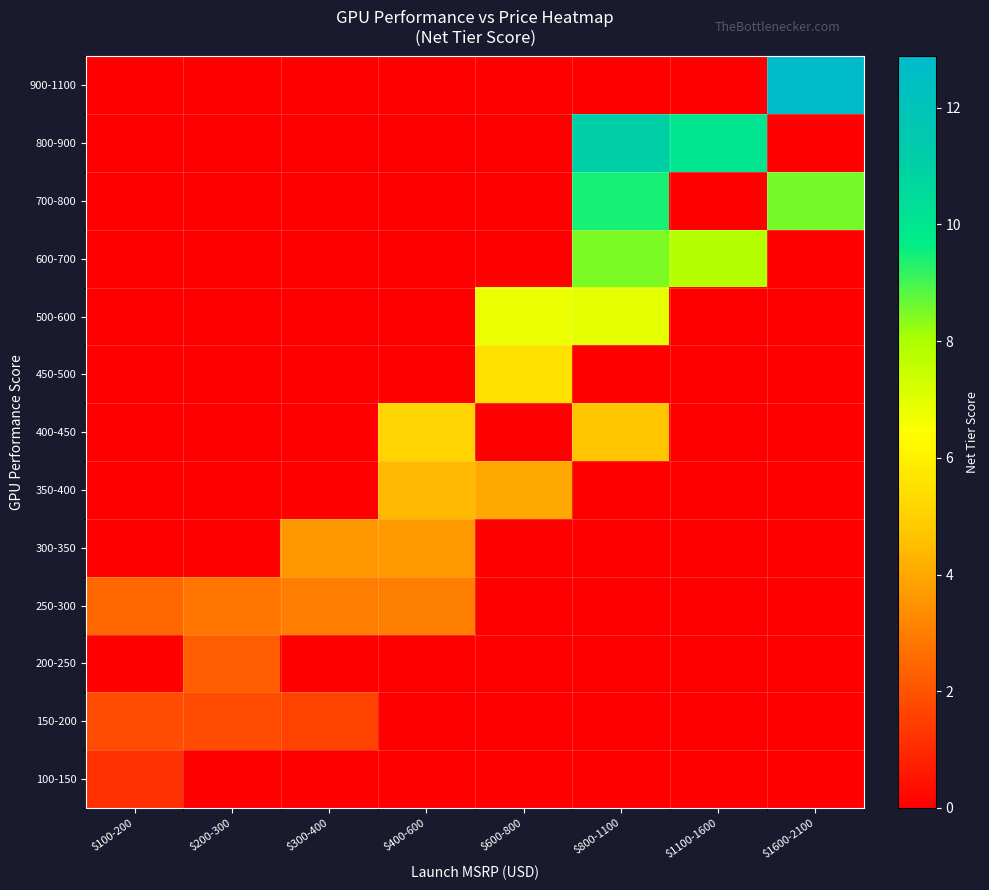

Reading left to right, extract all data points from this chart.

100-150: $100-200=1.2	$200-300=0.0	$300-400=0.0	$400-600=0.0	$600-800=0.0	$800-1100=0.0	$1100-1600=0.0	$1600-2100=0.0
150-200: $100-200=1.8	$200-300=1.8	$300-400=1.6	$400-600=0.0	$600-800=0.0	$800-1100=0.0	$1100-1600=0.0	$1600-2100=0.0
200-250: $100-200=0.0	$200-300=2.2	$300-400=0.0	$400-600=0.0	$600-800=0.0	$800-1100=0.0	$1100-1600=0.0	$1600-2100=0.0
250-300: $100-200=2.5	$200-300=2.8	$300-400=3.0	$400-600=3.1	$600-800=0.0	$800-1100=0.0	$1100-1600=0.0	$1600-2100=0.0
300-350: $100-200=0.0	$200-300=0.0	$300-400=3.6	$400-600=3.7	$600-800=0.0	$800-1100=0.0	$1100-1600=0.0	$1600-2100=0.0
350-400: $100-200=0.0	$200-300=0.0	$300-400=0.0	$400-600=4.4	$600-800=4.0	$800-1100=0.0	$1100-1600=0.0	$1600-2100=0.0
400-450: $100-200=0.0	$200-300=0.0	$300-400=0.0	$400-600=5.1	$600-800=0.0	$800-1100=4.7	$1100-1600=0.0	$1600-2100=0.0
450-500: $100-200=0.0	$200-300=0.0	$300-400=0.0	$400-600=0.0	$600-800=5.5	$800-1100=0.0	$1100-1600=0.0	$1600-2100=0.0
500-600: $100-200=0.0	$200-300=0.0	$300-400=0.0	$400-600=0.0	$600-800=6.8	$800-1100=7.0	$1100-1600=0.0	$1600-2100=0.0
600-700: $100-200=0.0	$200-300=0.0	$300-400=0.0	$400-600=0.0	$600-800=0.0	$800-1100=8.5	$1100-1600=7.9	$1600-2100=0.0
700-800: $100-200=0.0	$200-300=0.0	$300-400=0.0	$400-600=0.0	$600-800=0.0	$800-1100=9.4	$1100-1600=0.0	$1600-2100=8.5
800-900: $100-200=0.0	$200-300=0.0	$300-400=0.0	$400-600=0.0	$600-800=0.0	$800-1100=11.1	$1100-1600=10.1	$1600-2100=0.0
900-1100: $100-200=0.0	$200-300=0.0	$300-400=0.0	$400-600=0.0	$600-800=0.0	$800-1100=0.0	$1100-1600=0.0	$1600-2100=12.9